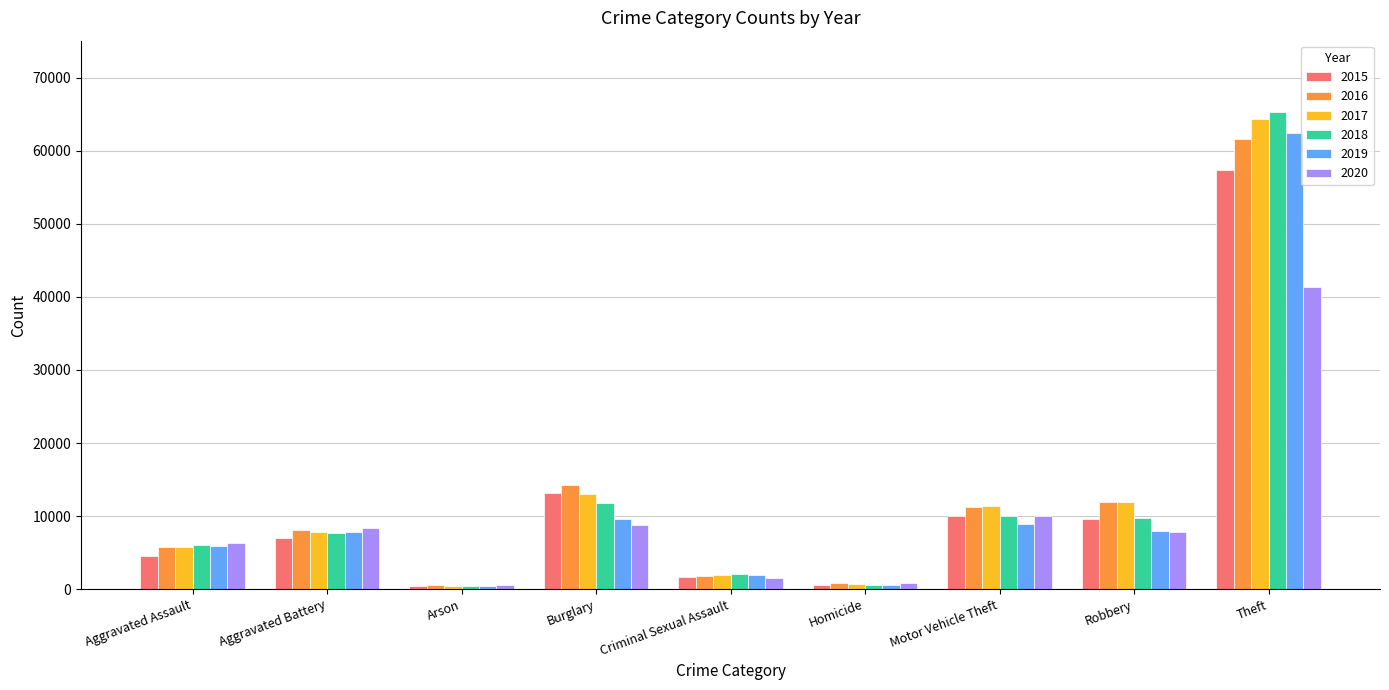

The value of 2019 at Robbery is 7995. True or false?

True